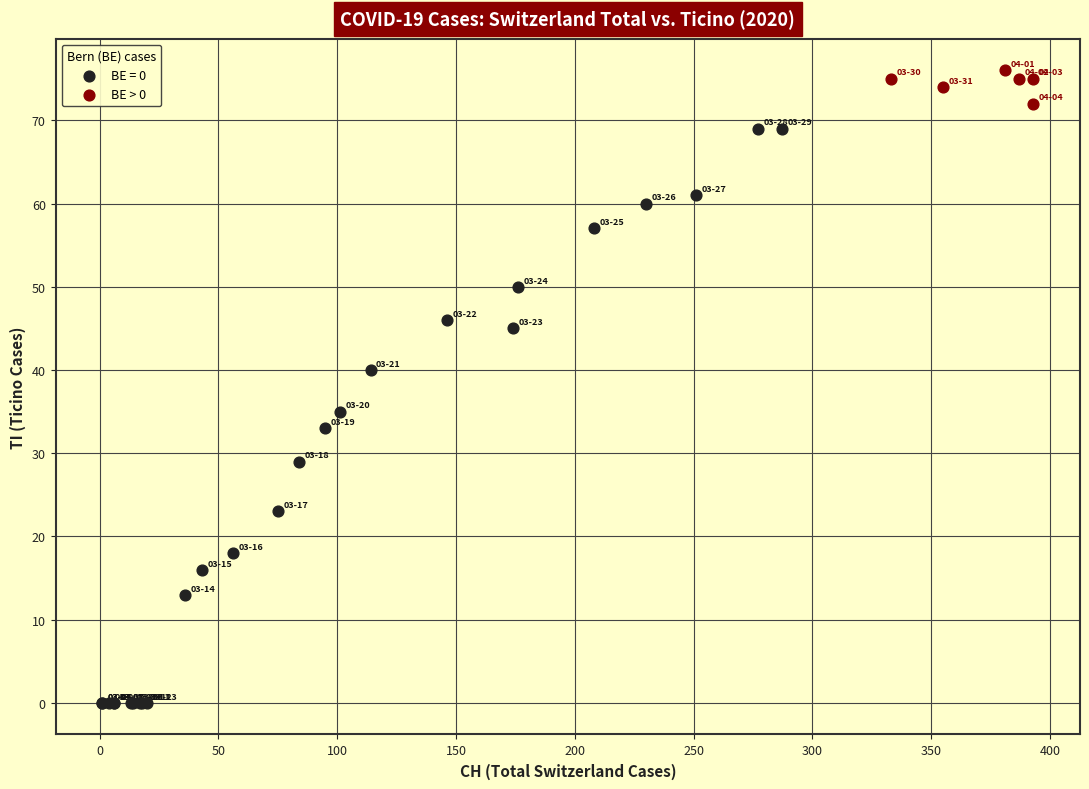

Which series has the largest Y range (max minus min)?

BE = 0